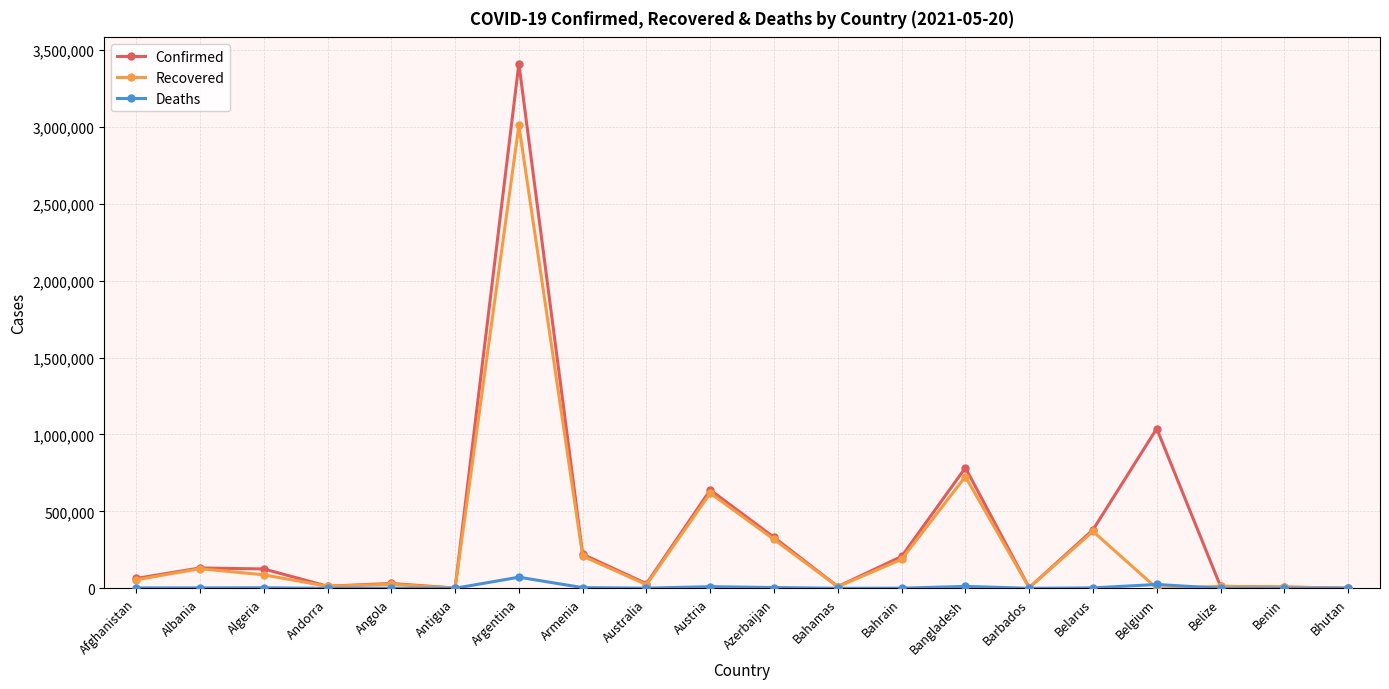

What is the difference between the Recovered values at Algeria and Belize?

75400